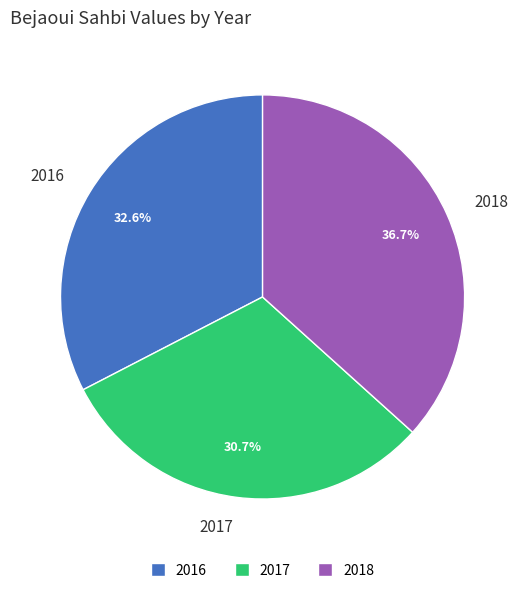

To the nearest percent, what is the difference between the largest and smallest slice percentages?

6%